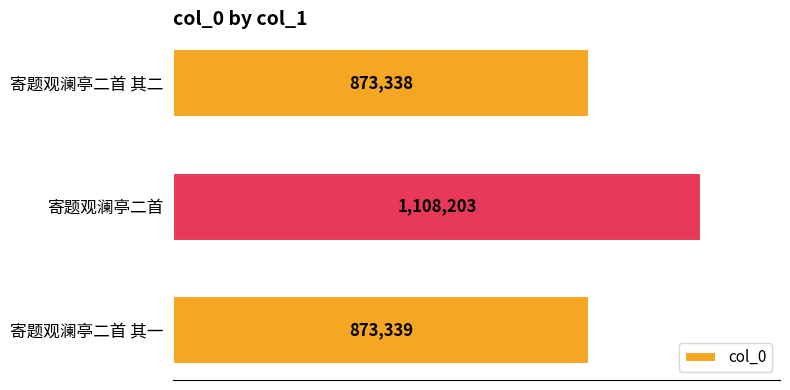

Does the chart contain any negative values?

No